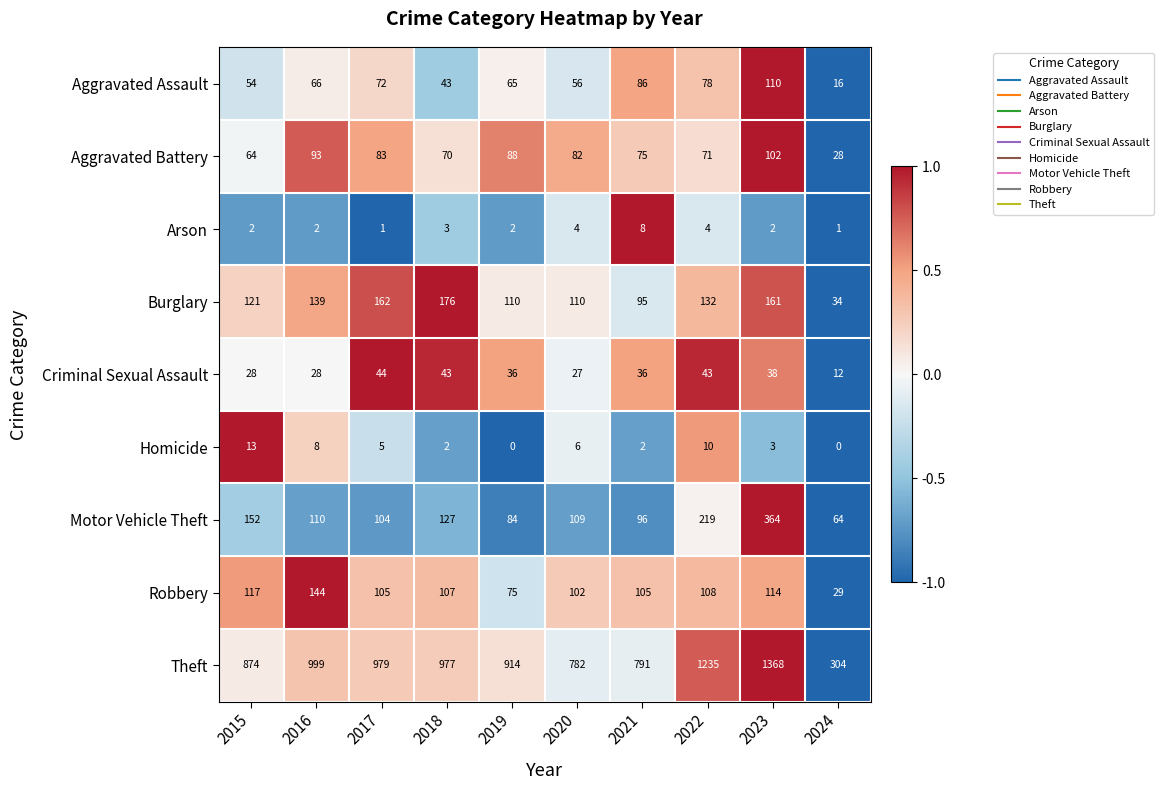

Count the number of data series in this chart.

9